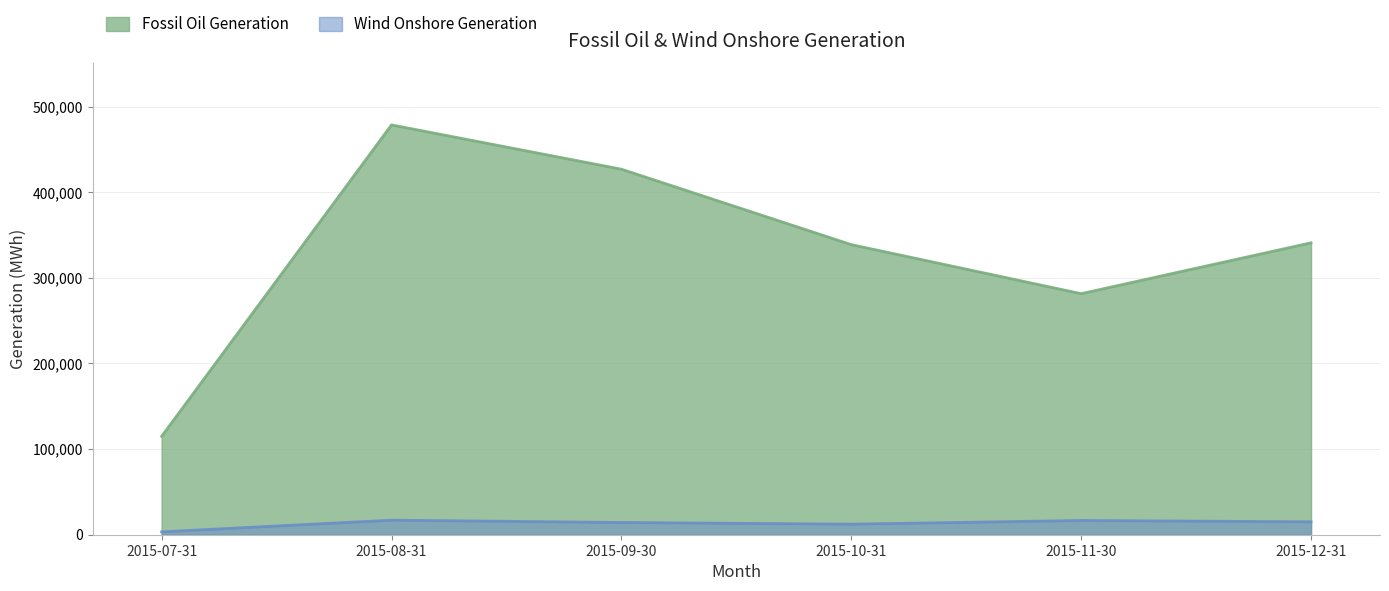

True or false: Fossil Oil Generation and Wind Onshore Generation intersect in this chart.

False